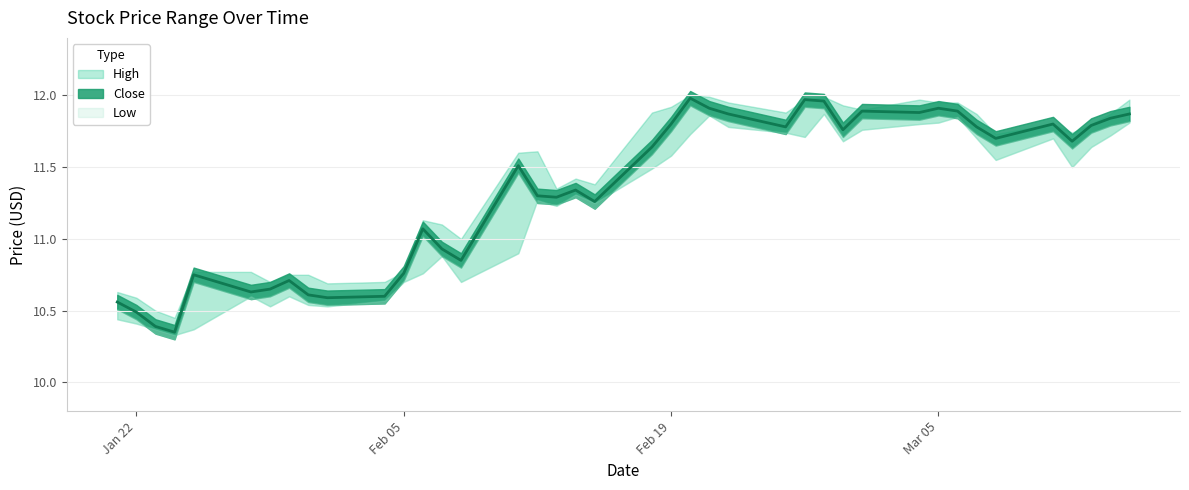

Which series has the largest total across all categories?

High